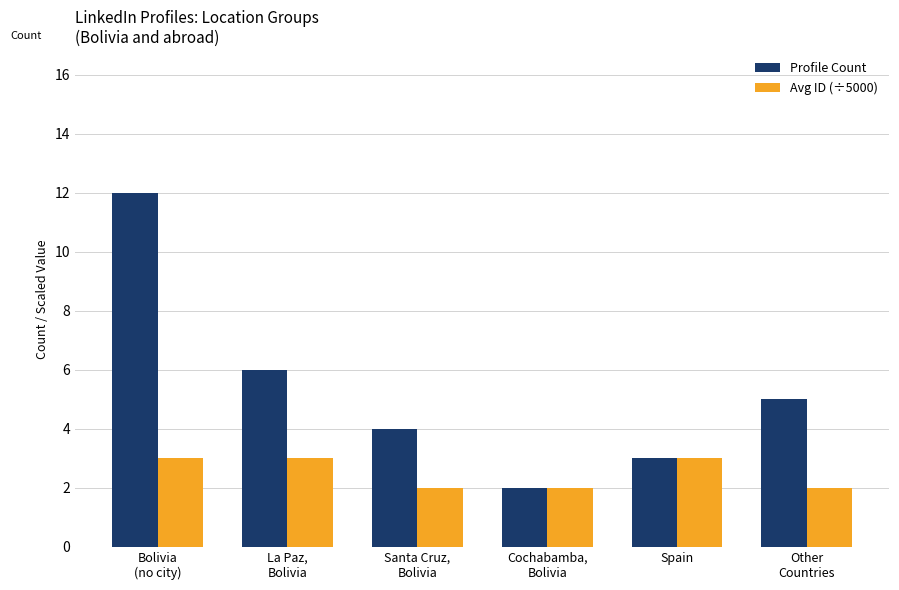

True or false: Profile Count has a value of 2 at Cochabamba,
Bolivia.

True